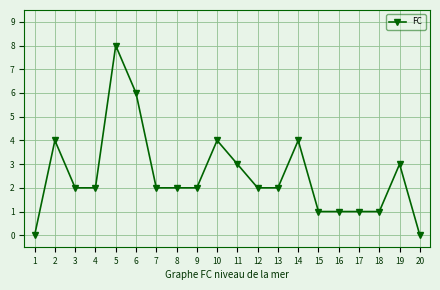

What is the value of the 15th point from the left?

1